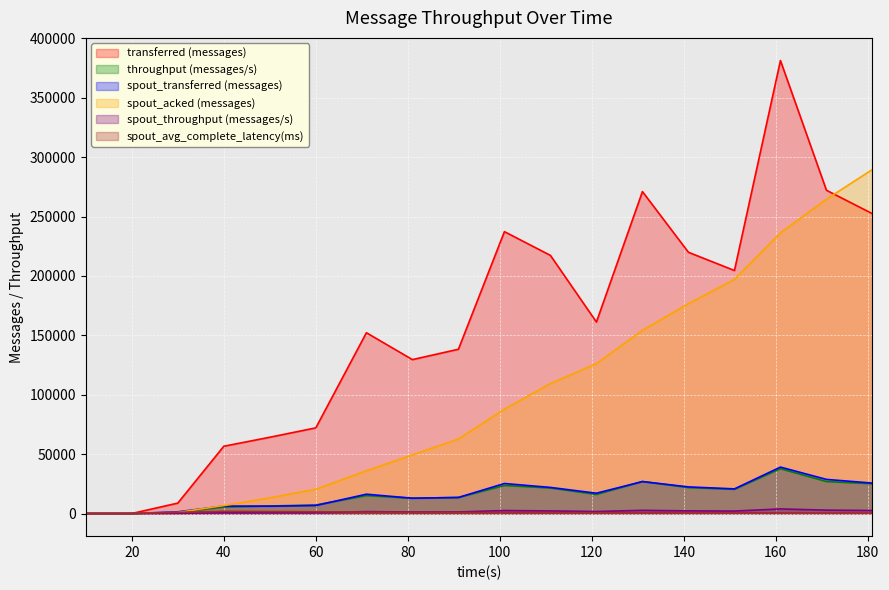

What is the sum of all spout_transferred (messages) values?

291040.0